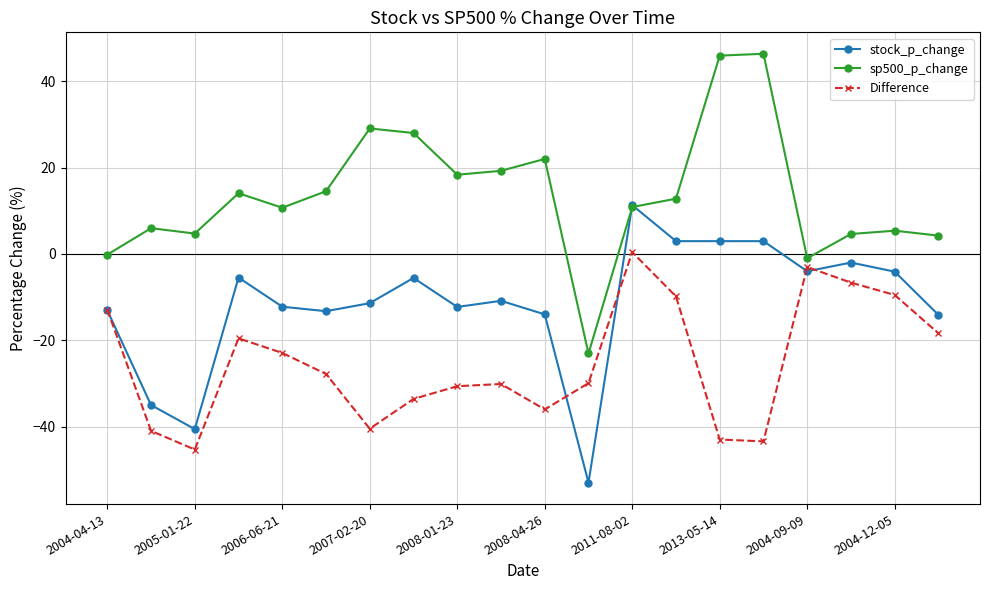

True or false: sp500_p_change has more than 1 points higher than both neighbors.

True